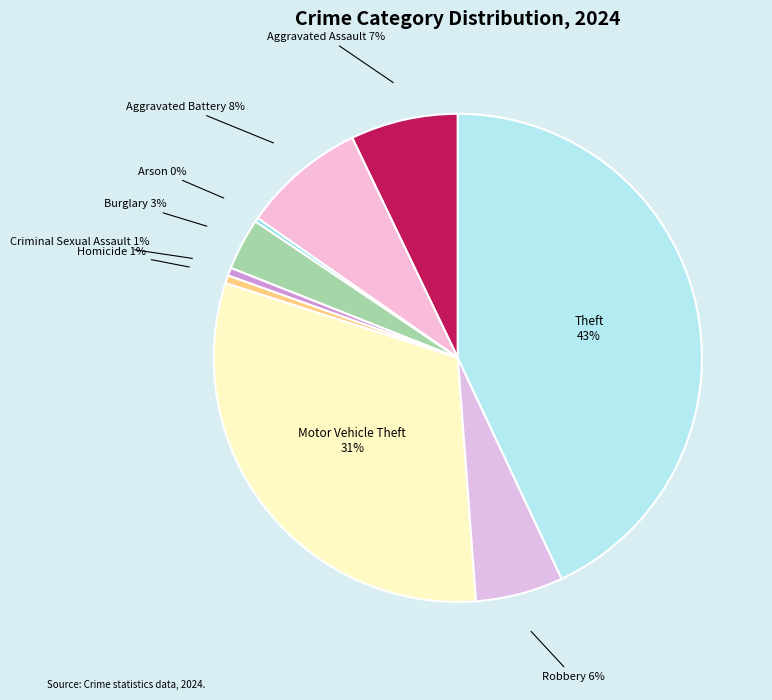

Combined, do Homicide and Burglary account for over 50%?

No